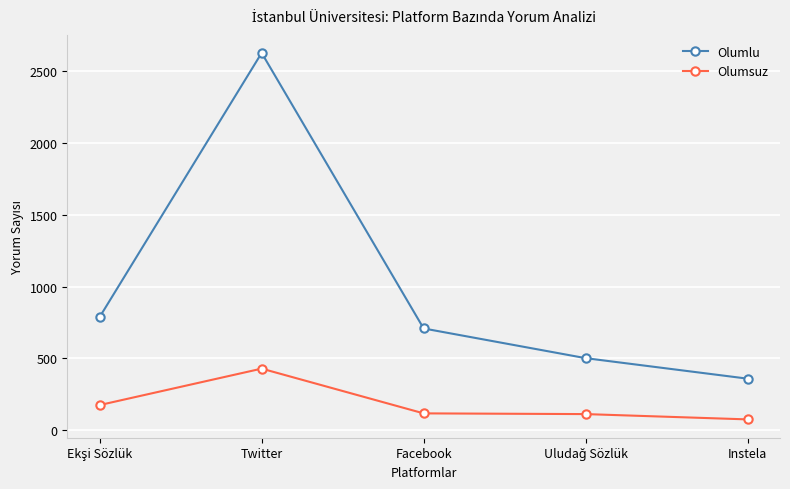

What is the difference between the second highest and second lowest values in the Olumsuz series?

63